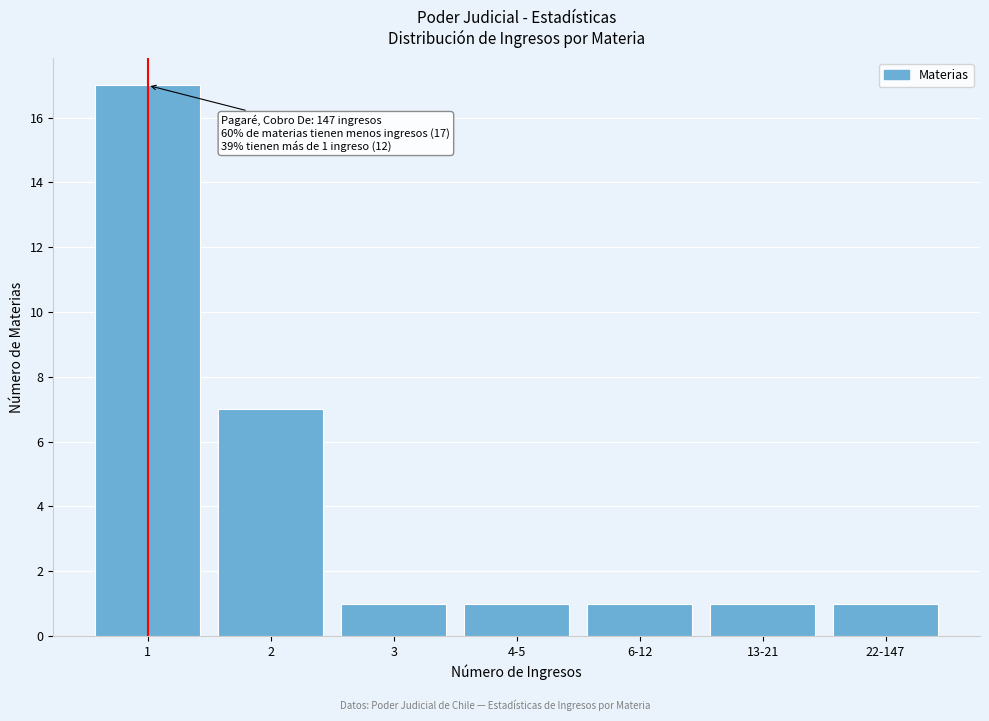

Reading right to left, transcribe all the data shown in this chart.

1	1	1	1	1	7	17